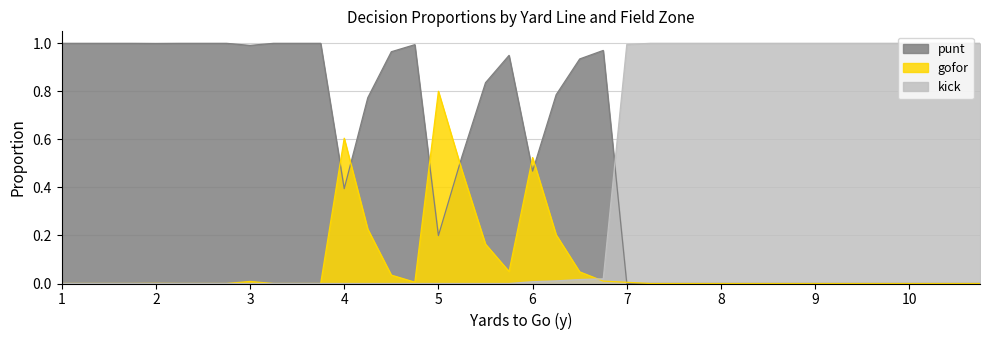

True or false: kick has a value of 1.4 at 7.

False